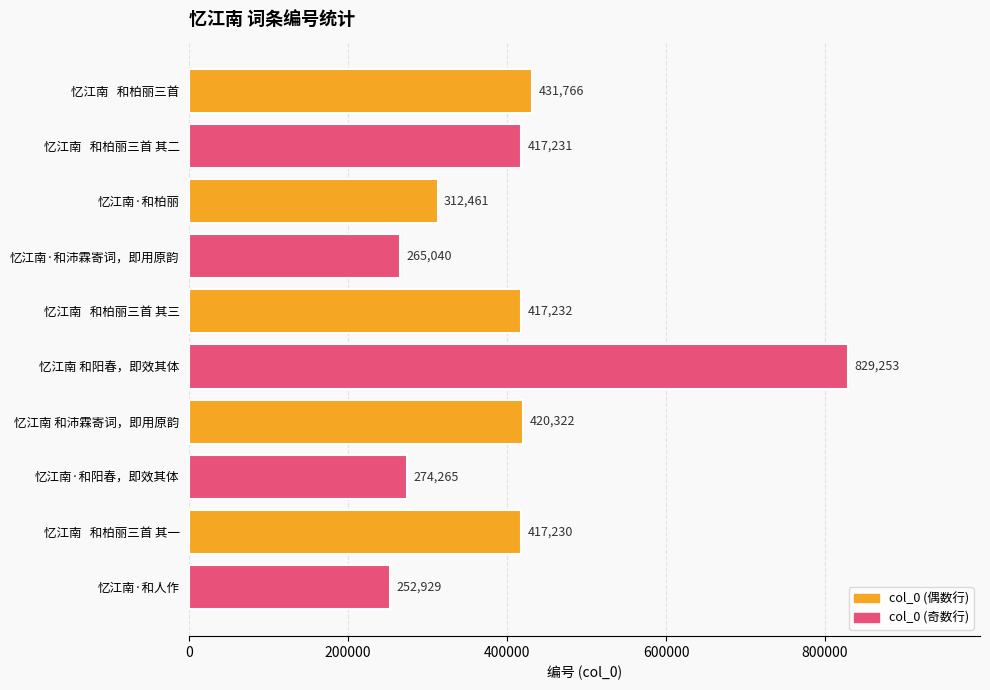

Rank the categories by value from highest to lowest.

忆江南 和阳春，即效其体, 忆江南   和柏丽三首, 忆江南 和沛霖寄词，即用原韵, 忆江南   和柏丽三首 其三, 忆江南   和柏丽三首 其二, 忆江南   和柏丽三首 其一, 忆江南·和柏丽, 忆江南·和阳春，即效其体, 忆江南·和沛霖寄词，即用原韵, 忆江南·和人作